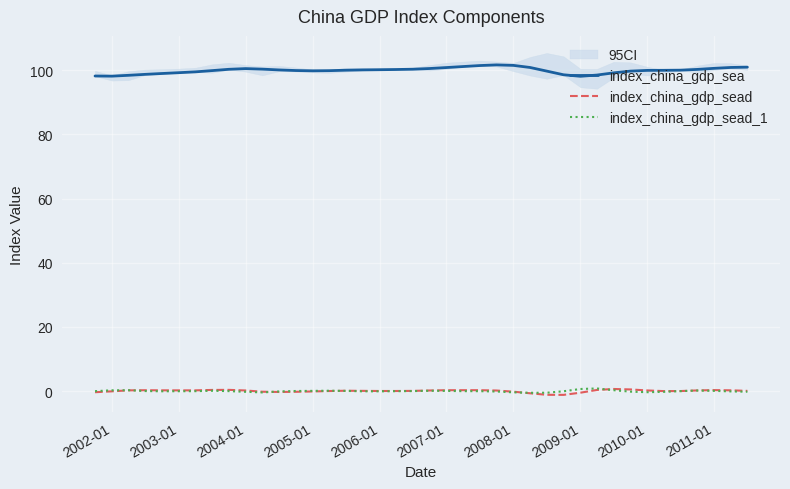

What is the smallest value displayed?

-1.2